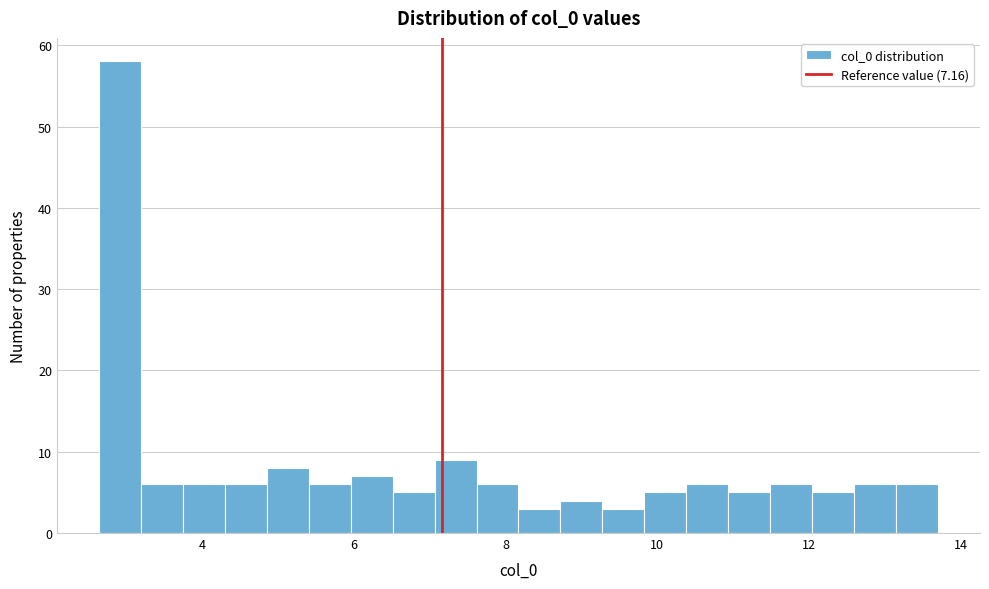

Read against the x-axis, roughly where is the centre of the tallest bar?

3.0